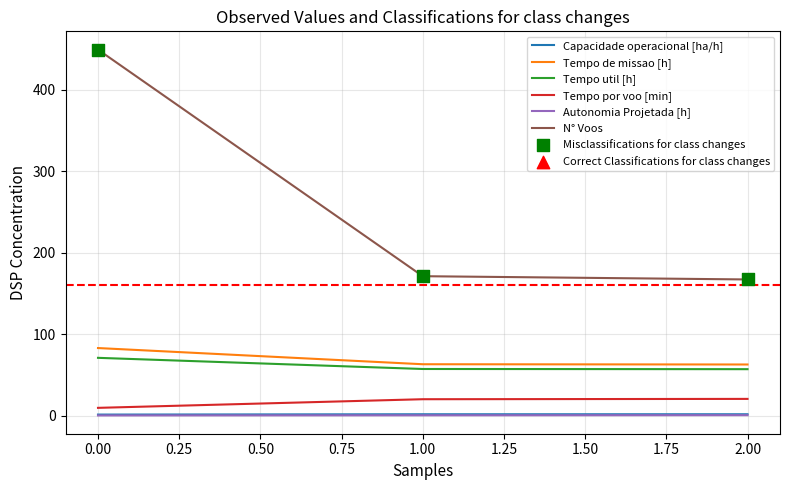

Between 0.00 and 1.00, which series saw the biggest shift?

N° Voos